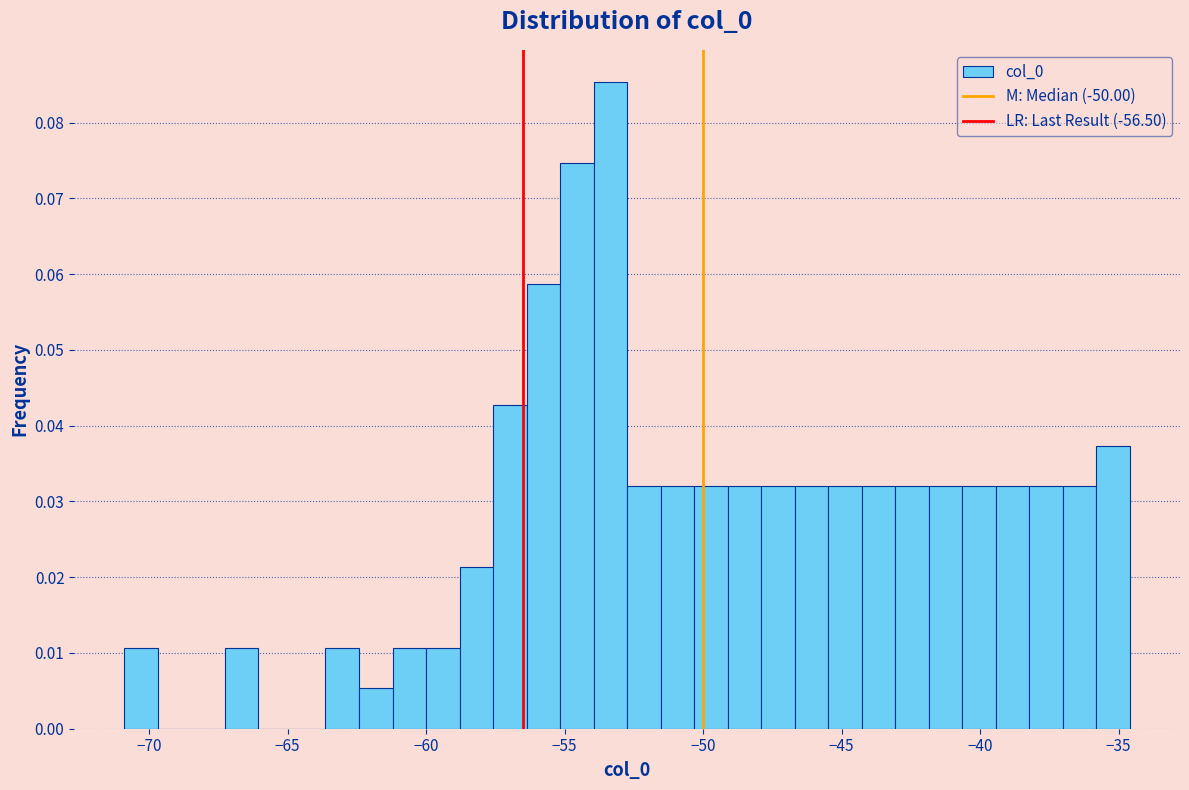

Read against the x-axis, roughly where is the centre of the tallest bar?

-53.5